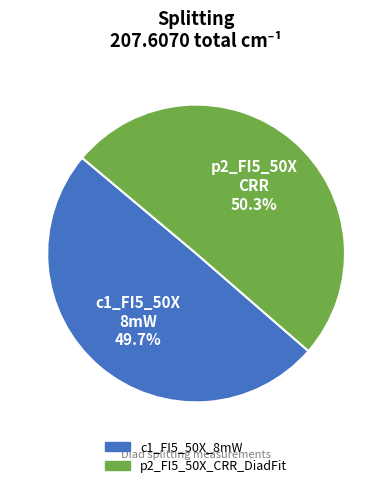

The p2_FI5_50X_CRR_DiadFit slice represents 50% of the pie. True or false?

True